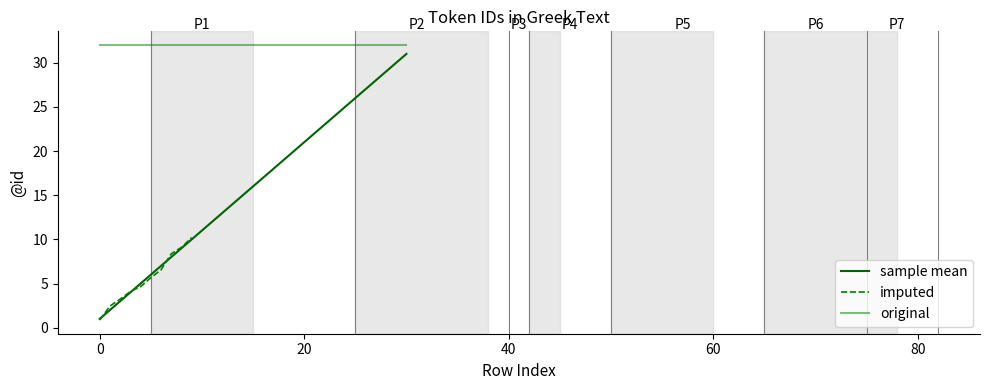

What is the sum of the values at 29 and 5?

36